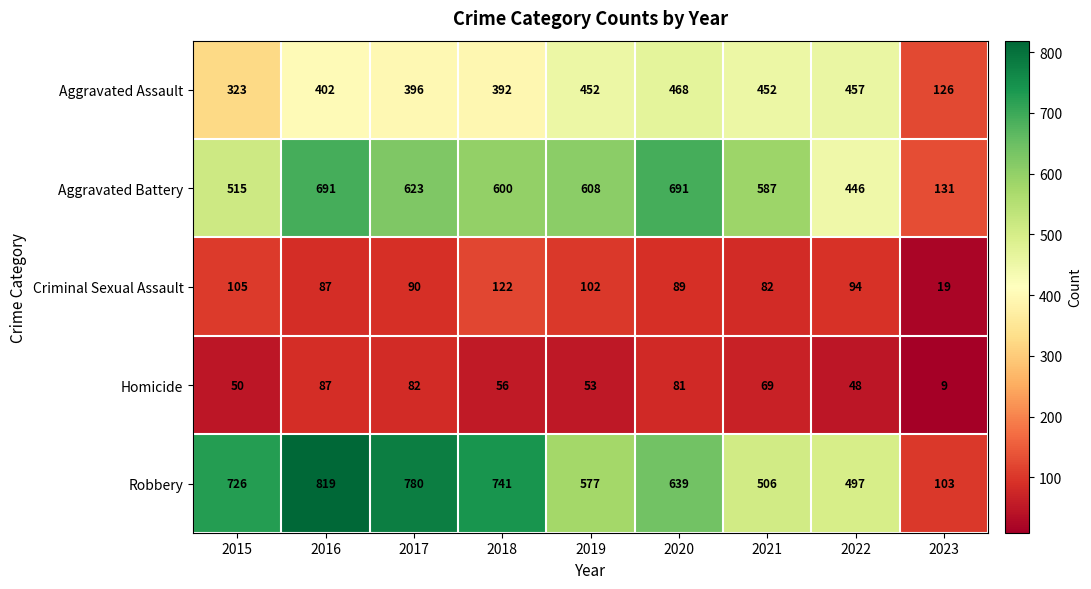

The value of Criminal Sexual Assault at 2022 is 21. True or false?

False